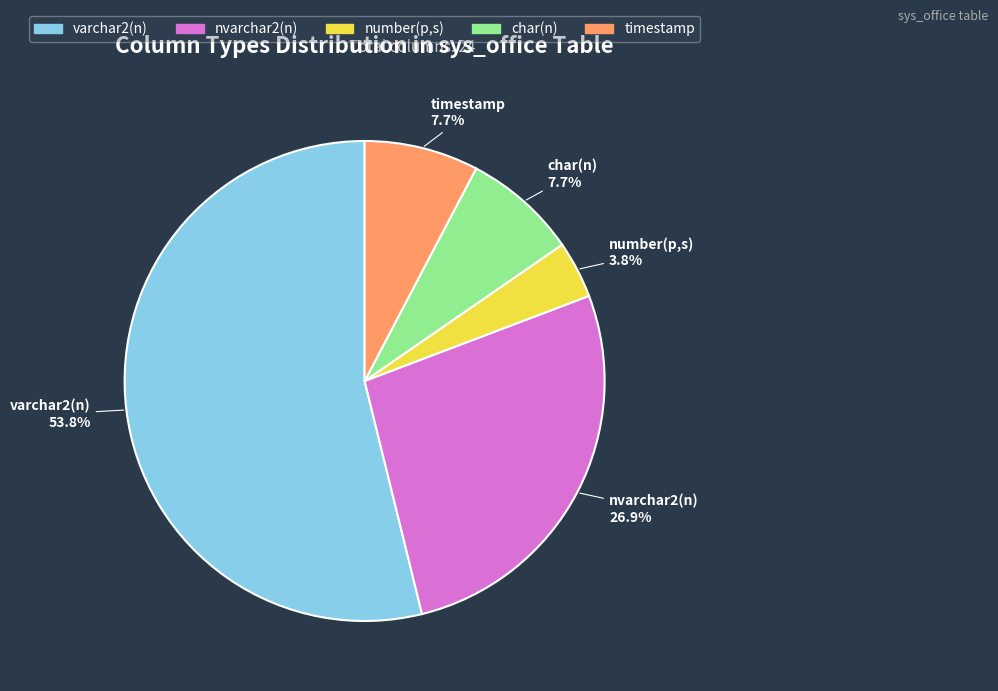

Which has a higher value, timestamp or number(p,s)?

timestamp